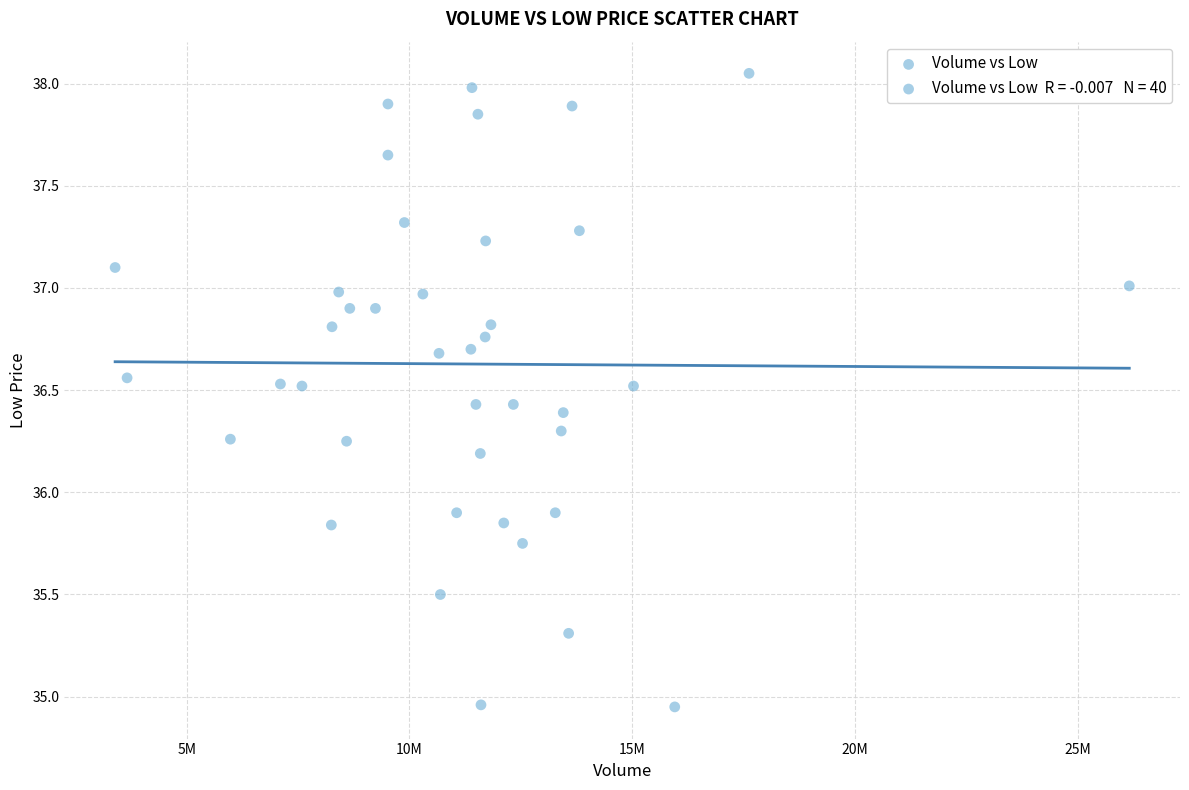

What is the range of X values (max minus min)?

22765200.0